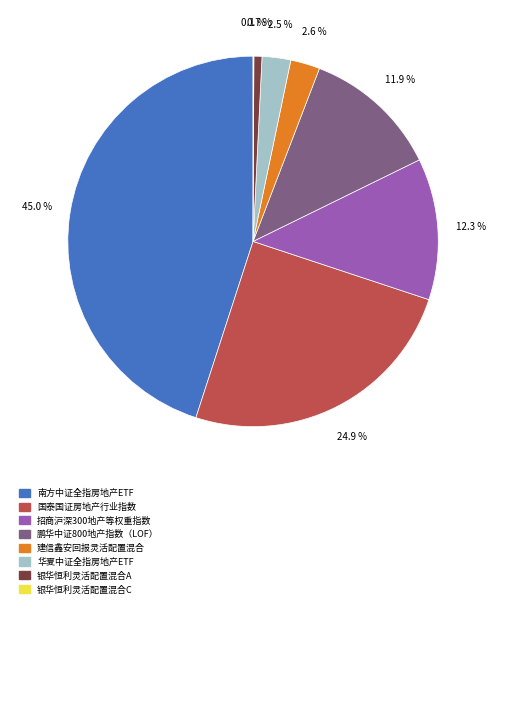

Does any single category account for the majority?

No